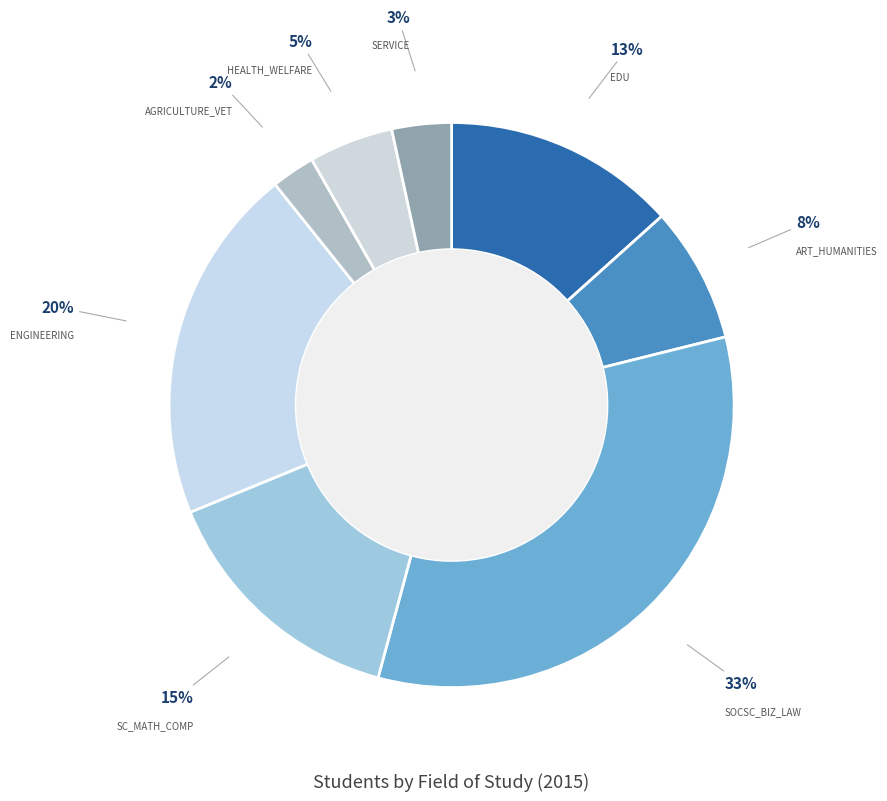

To the nearest percent, what is the difference between the largest and smallest slice percentages?

31%